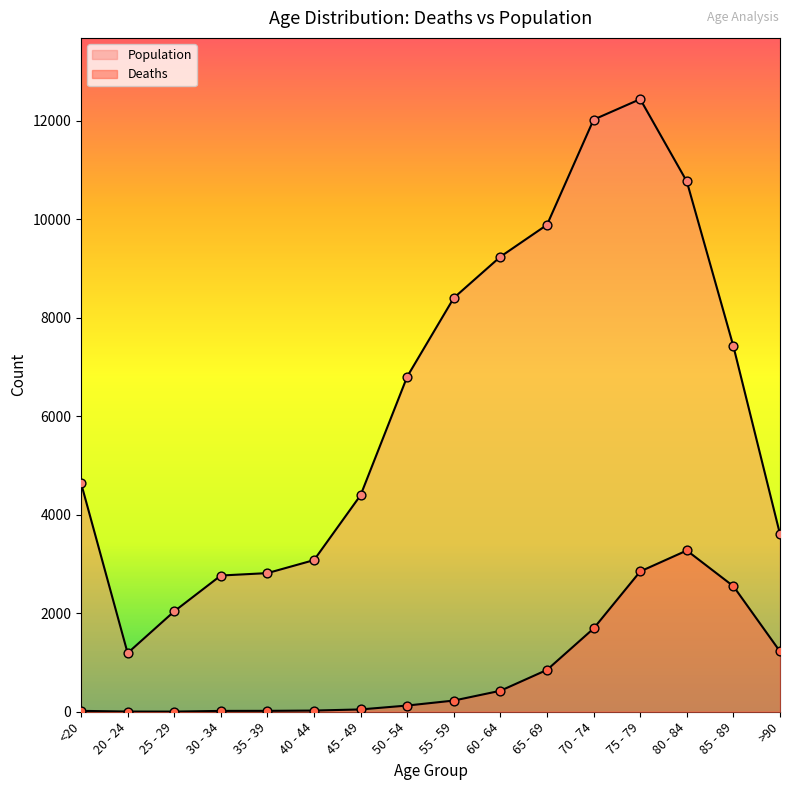

Which series reaches the maximum Y coordinate?

Population